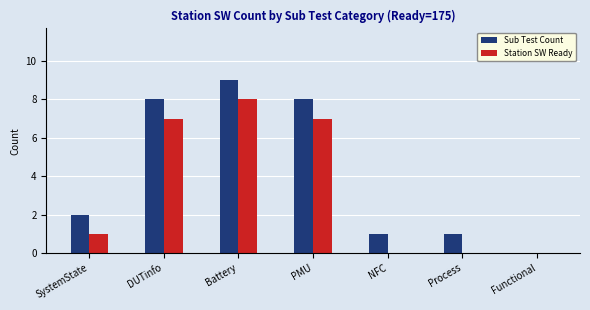

What is the difference between the Station SW Ready values at Process and Battery?

8